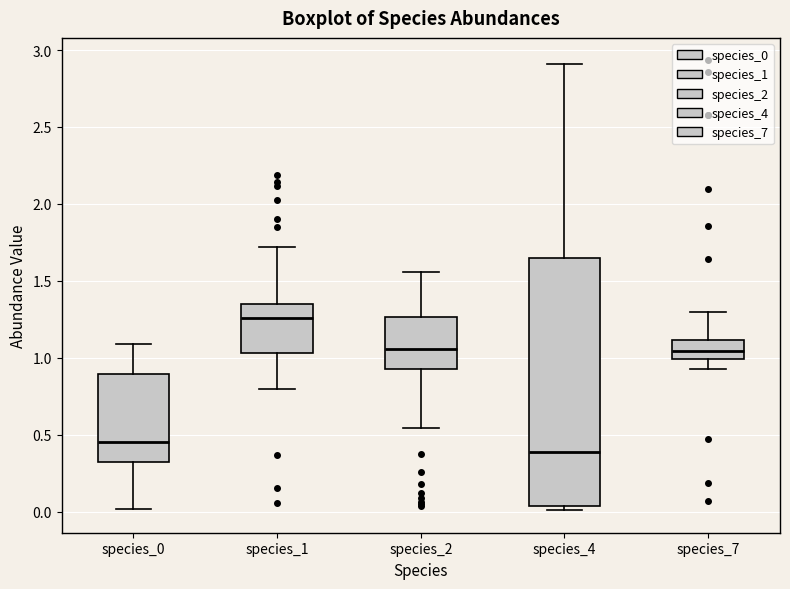

Which box is the tallest, from its lower edge to its upper edge?

species_4